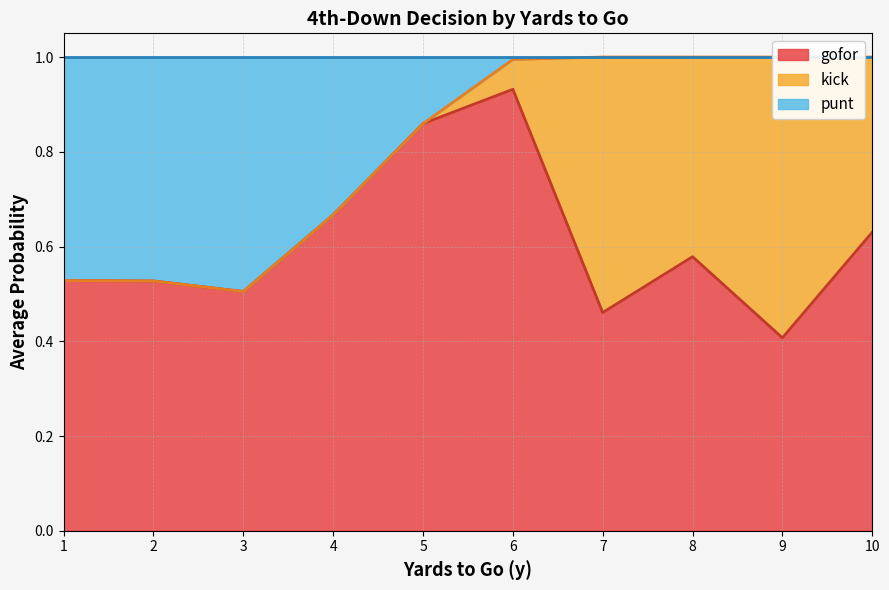

True or false: fzone and gofor intersect in this chart.

False